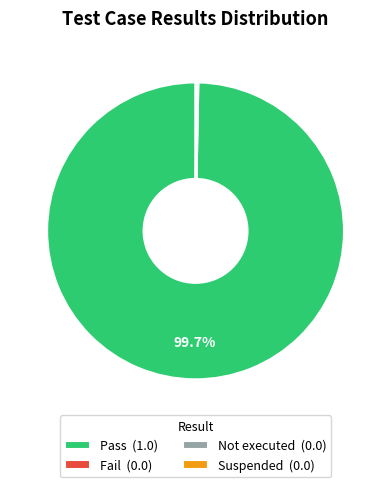

Does any single category account for the majority?

Yes